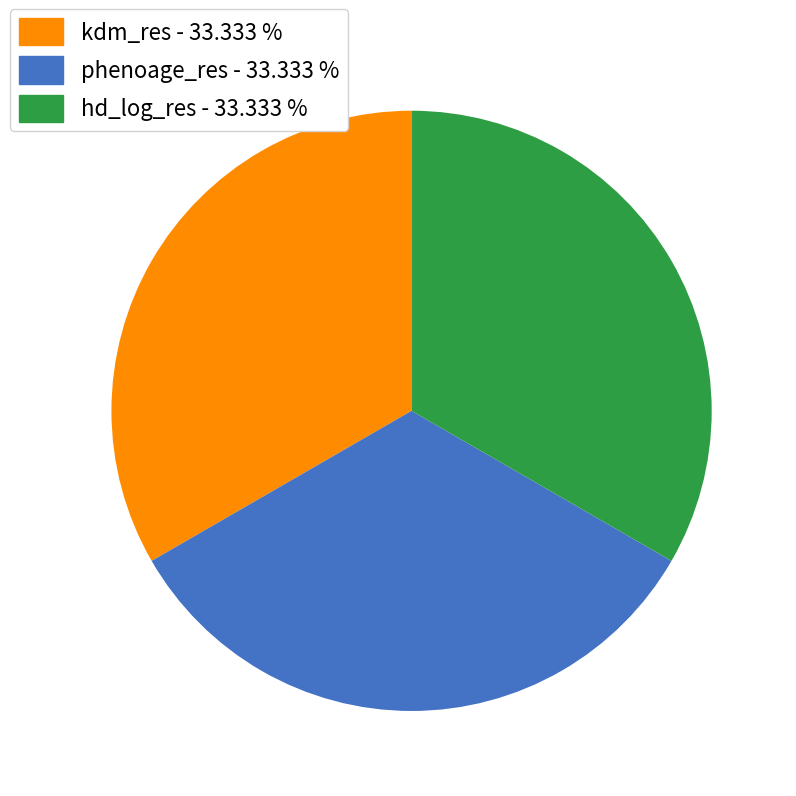

Is there any slice that represents more than half of the pie?

No